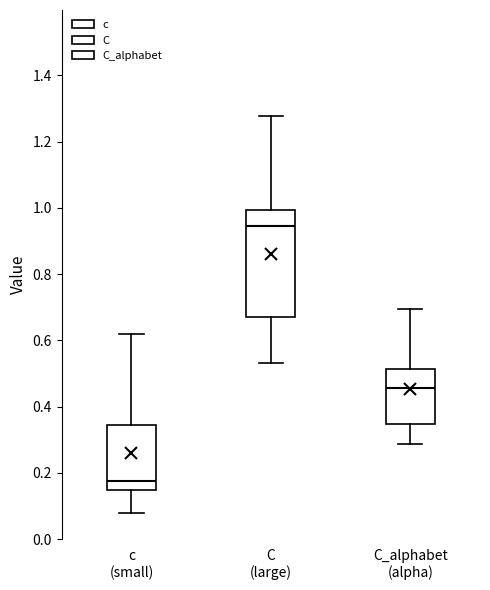

Reading left to right, read every box against the y-axis: the position of its median line, the range the box covers, and the ends of its whiskers. The values are not printed on the chart, so give them approximately, as read against the axis.

c (small): median 0.18, box 0.14 to 0.34, whiskers 0.08 to 0.62
C (large): median 0.94, box 0.68 to 1.00, whiskers 0.54 to 1.28
C_alphabet (alpha): median 0.46, box 0.34 to 0.52, whiskers 0.28 to 0.70